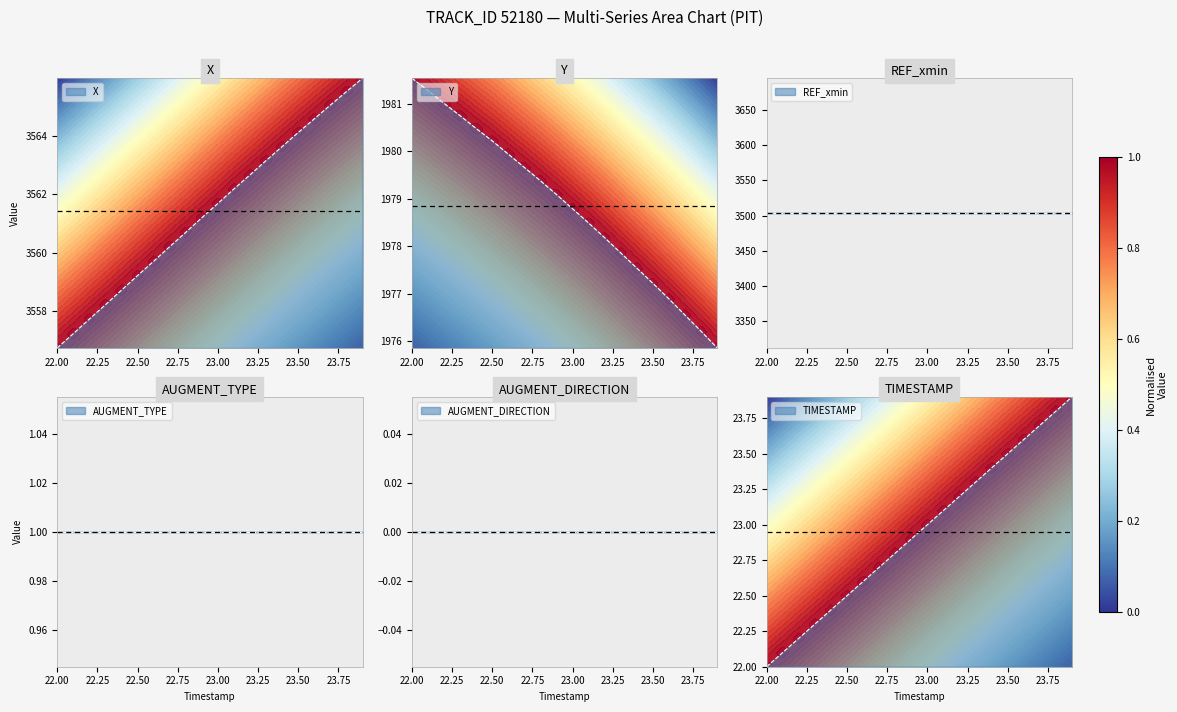

What is the sum of the Y values at 22.4 and 22.1?

3961.8